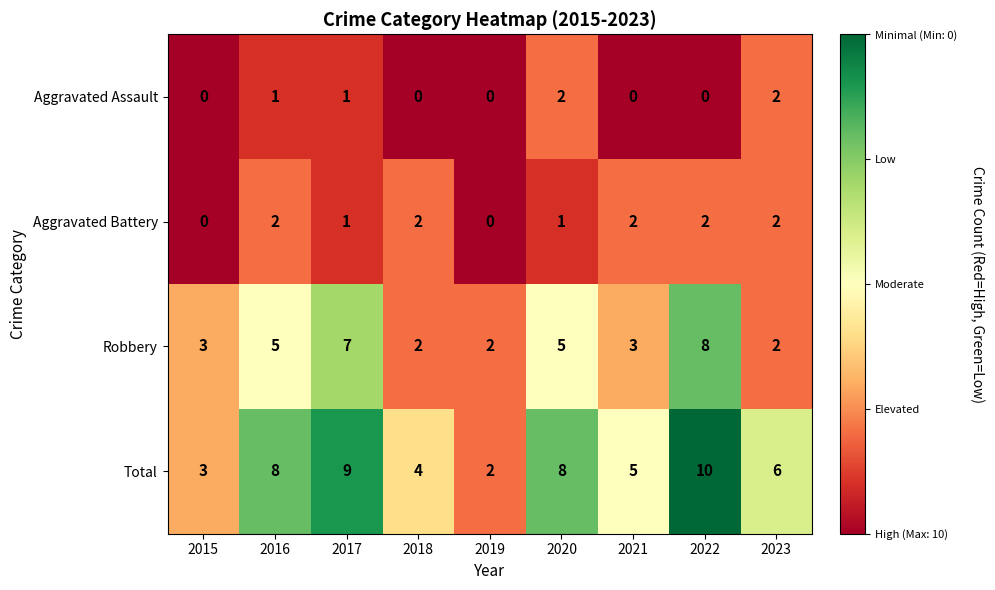

At which category does the chart reach its peak across all series?

2022